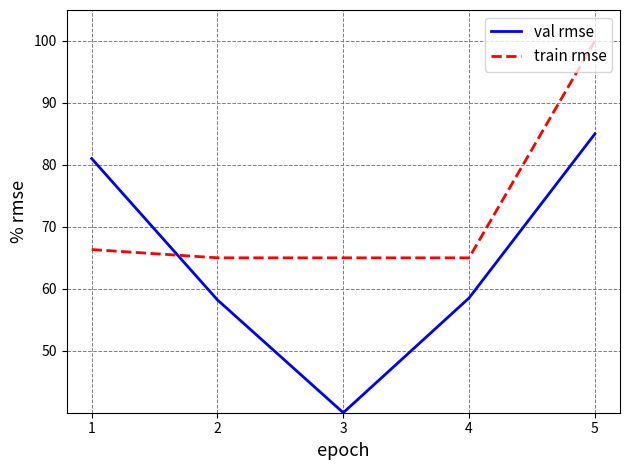

Where do train rmse and val rmse first cross each other?

1 and 2